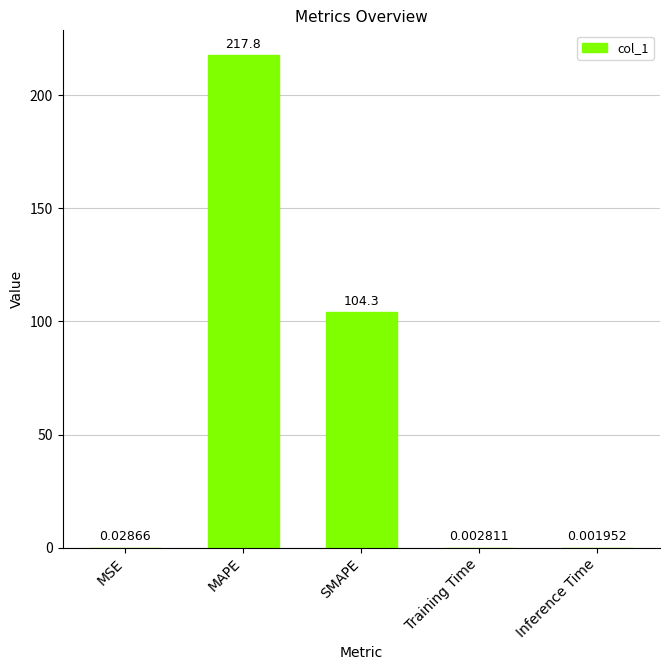

Count the number of categories in the chart.

5